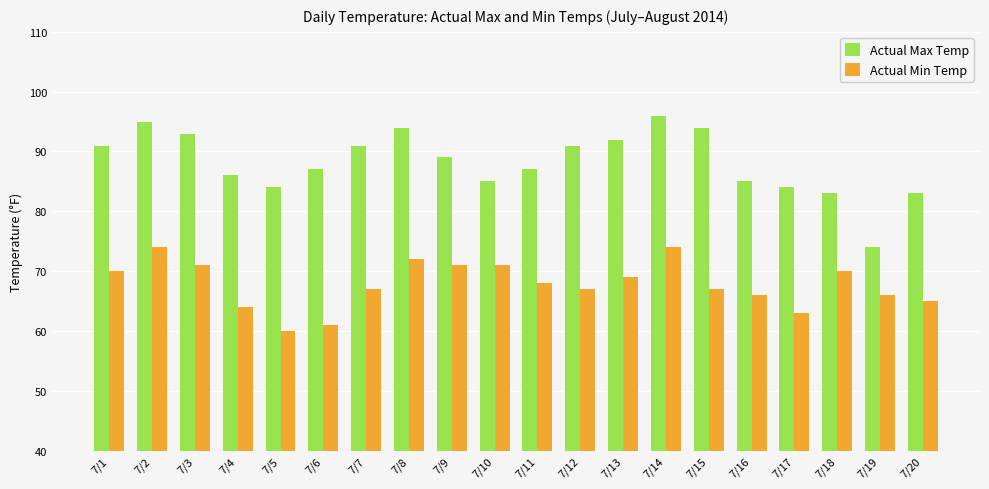

Which series has the largest range (max minus min)?

Actual Max Temp